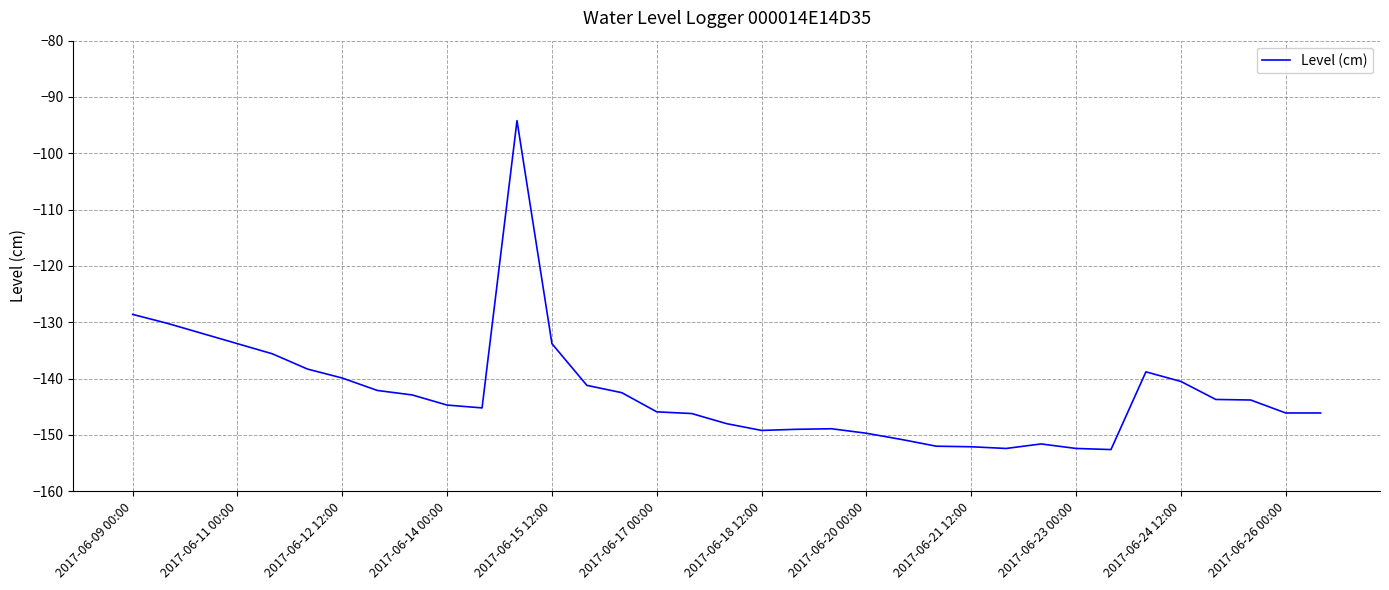

How many distinct data groups are displayed?

1